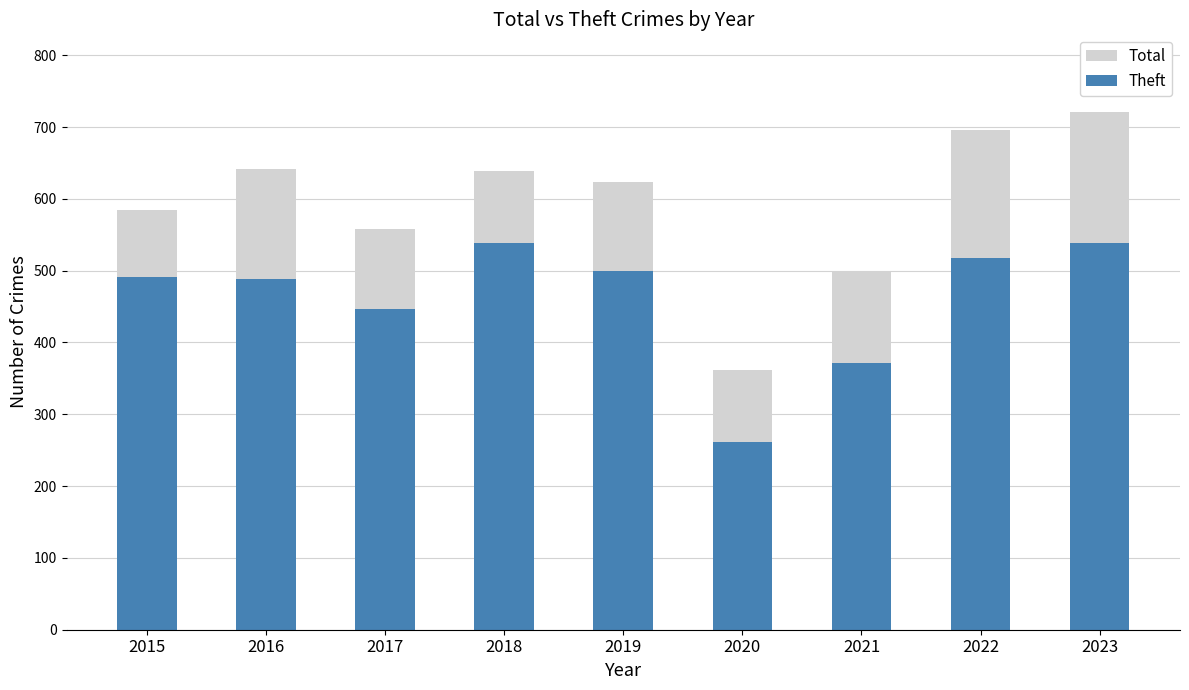

Read the Total value at 2023, to the nearest 5.

720